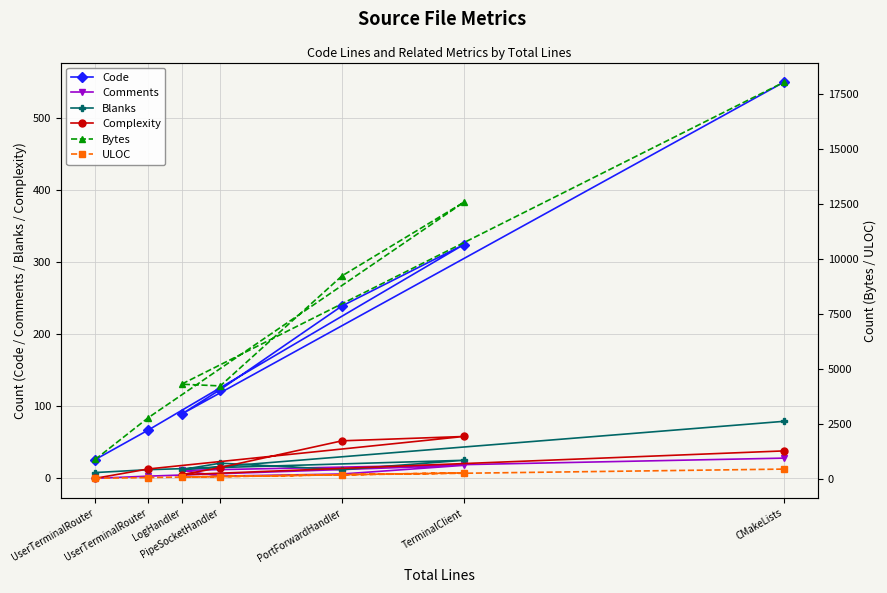

The value of Code at LogHandler is 89. True or false?

True